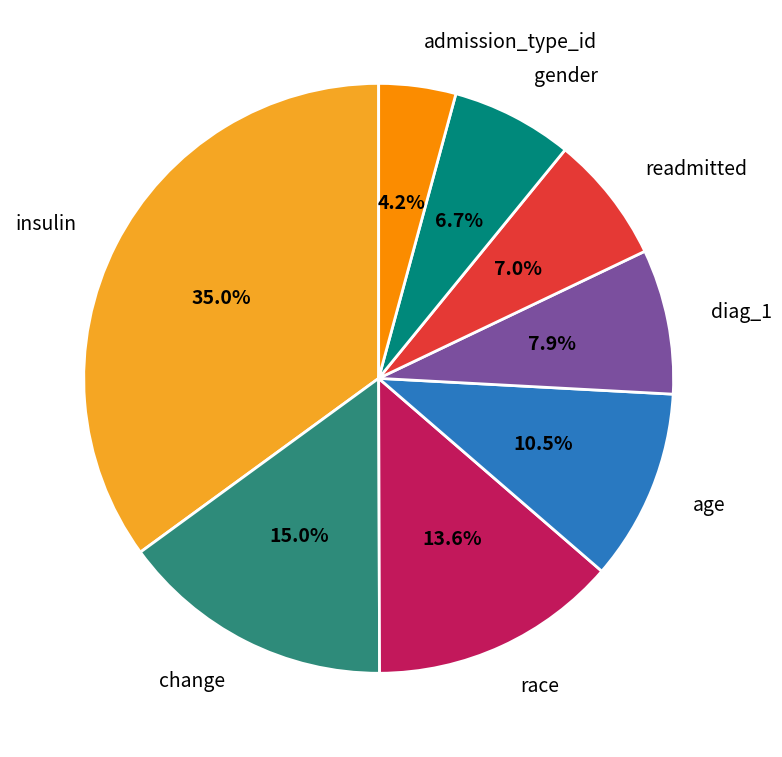

To the nearest percent, what portion does change represent?

15%